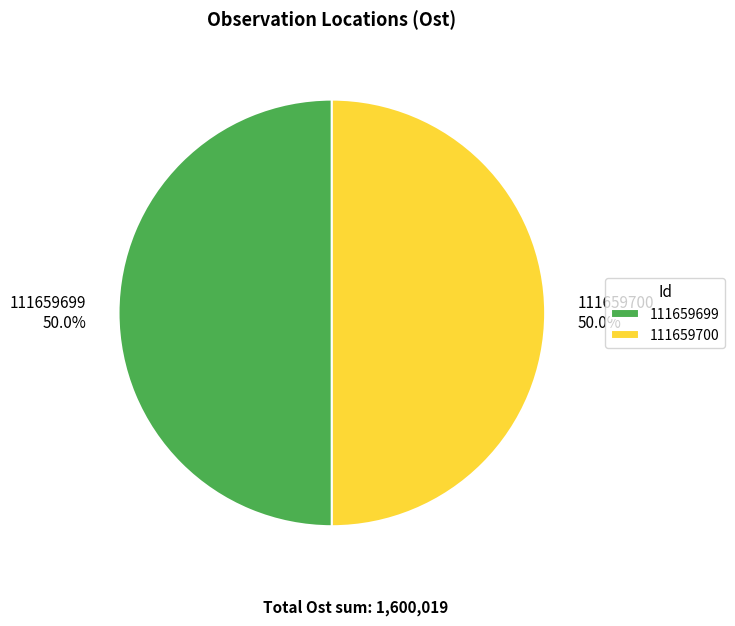

Combined, do 111659699 and 111659700 account for over 50%?

Yes